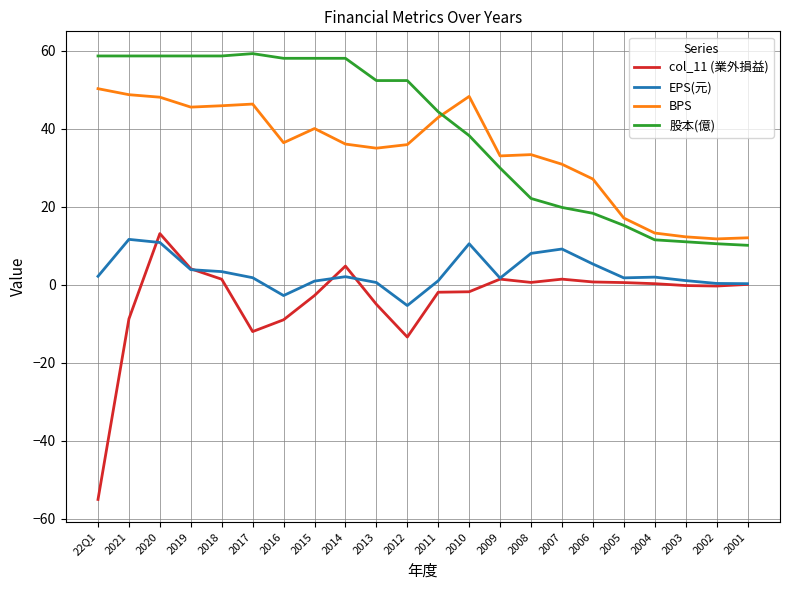

The value of BPS at 22Q1 is 85.0. True or false?

False